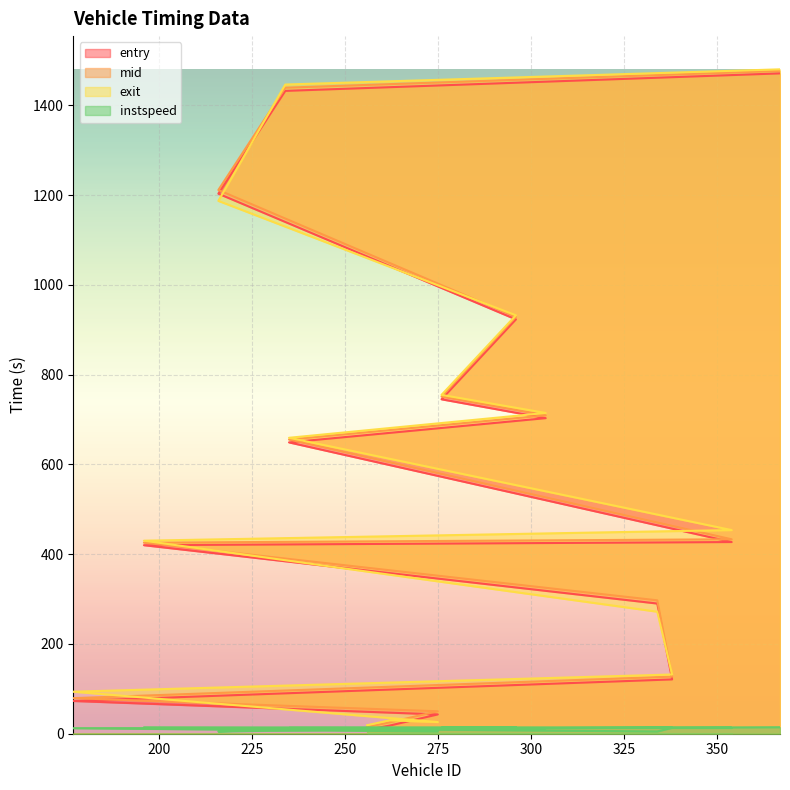

After their last crossing, which series has the higher values: exit or mid?

exit